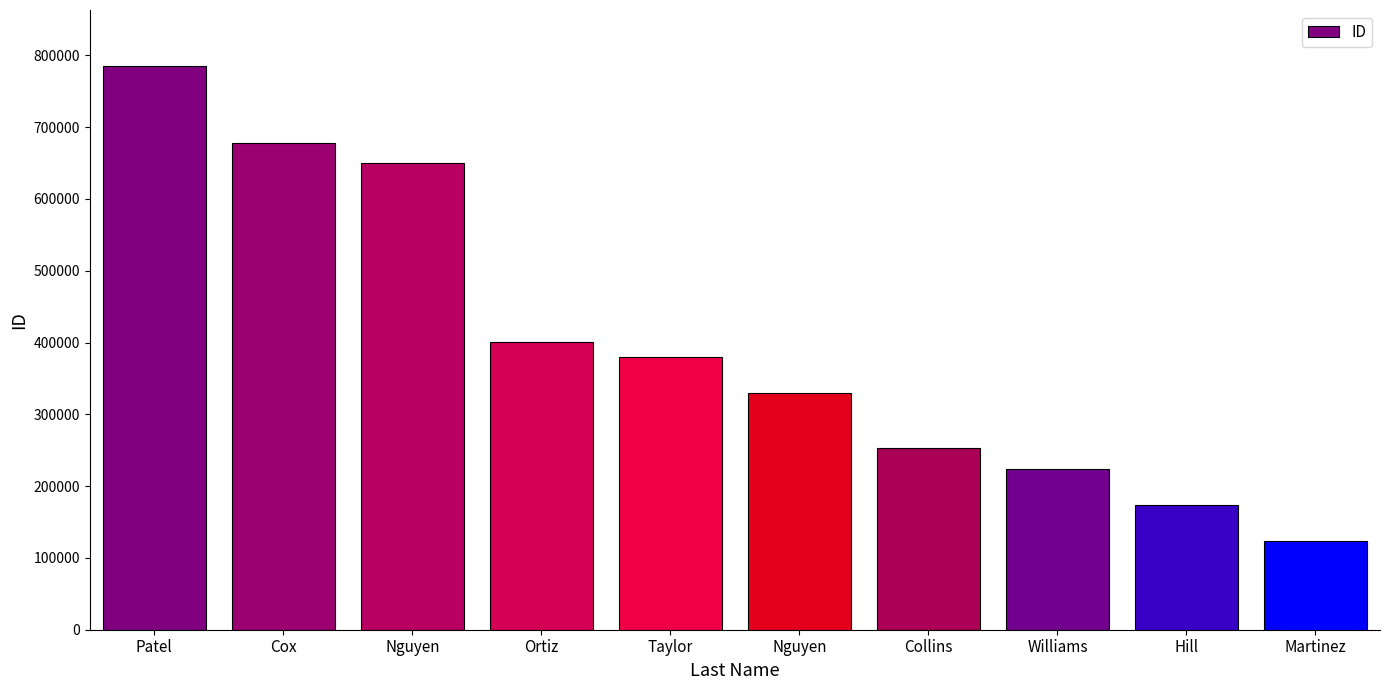

What value does the data have at Cox?

677895